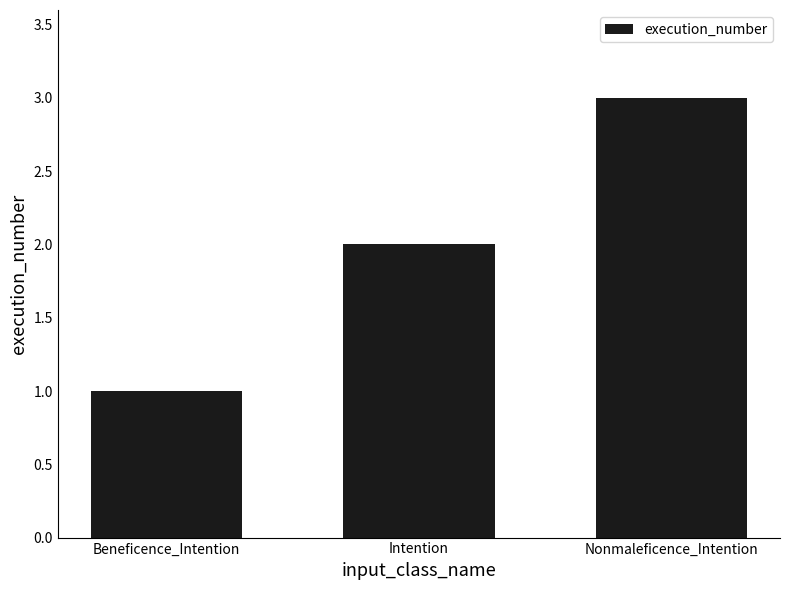

The chart shows a value of 1 at Nonmaleficence_Intention. True or false?

False